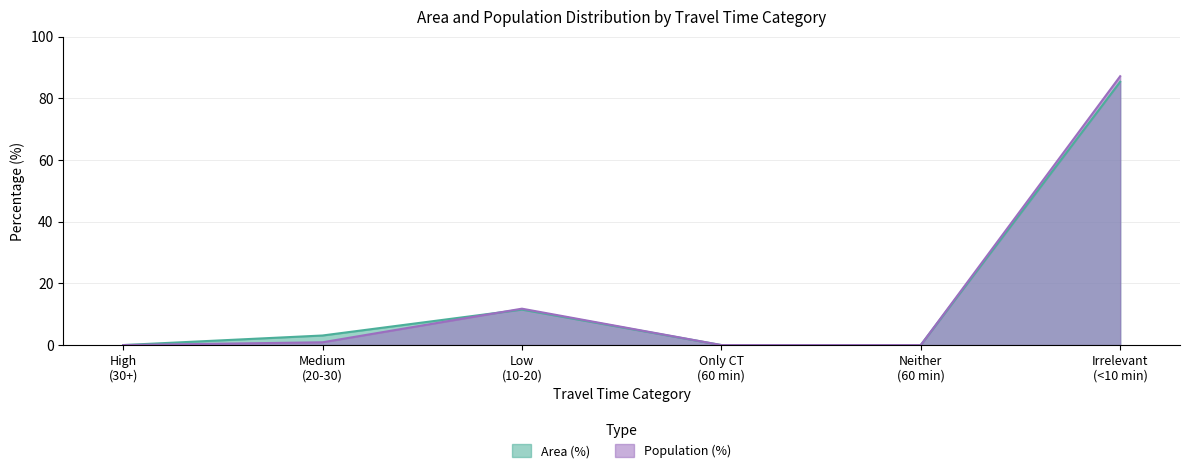

What is the highest value of the Population (%) series?

87.2